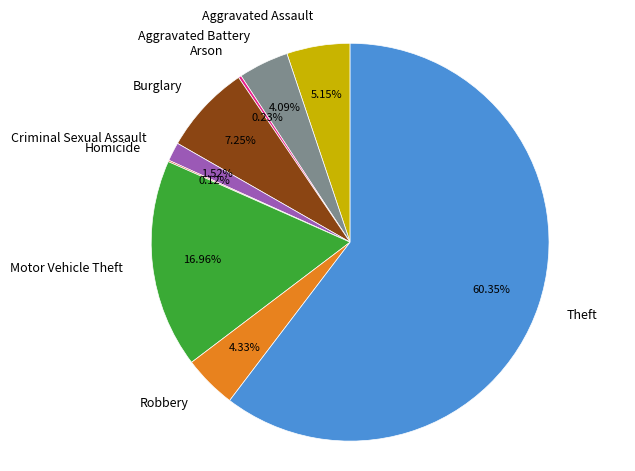

Do Burglary and Criminal Sexual Assault together represent more than half of the pie?

No